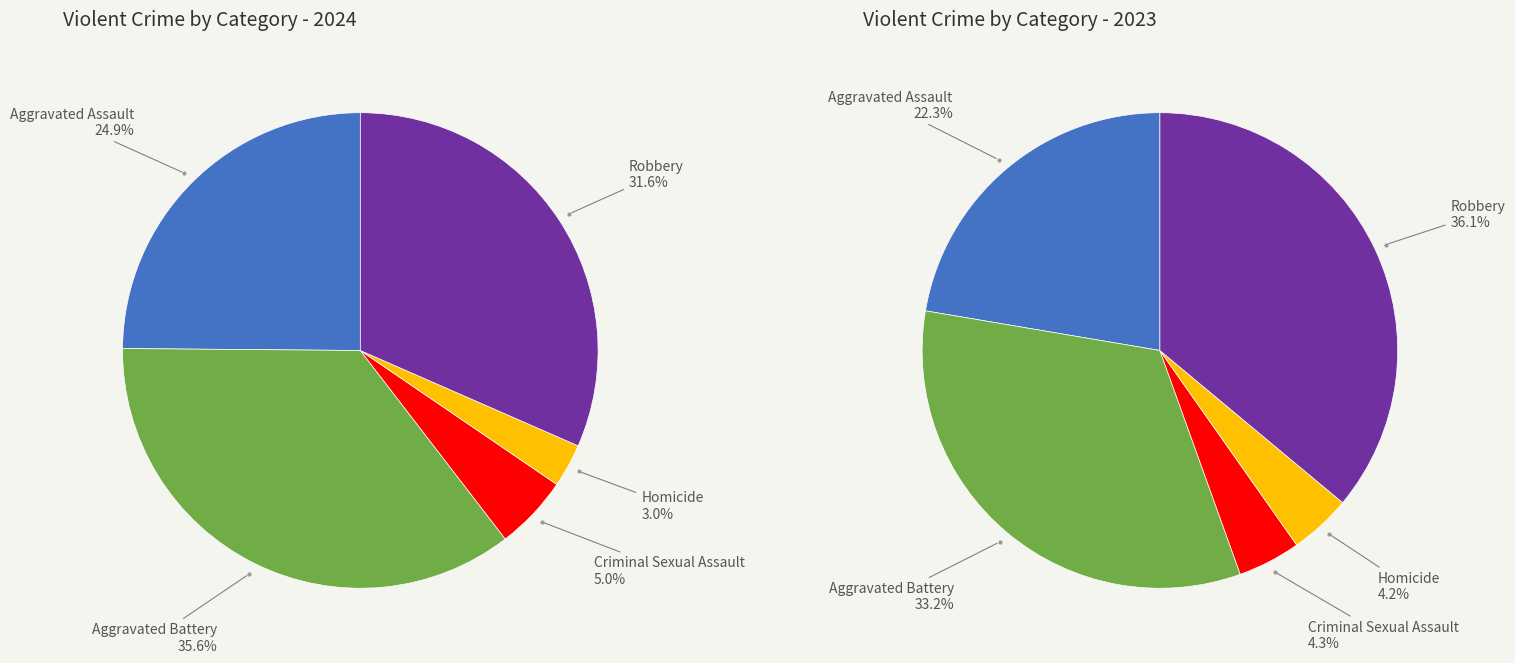

What percentage is the Aggravated Assault slice, to the nearest percent?

25%